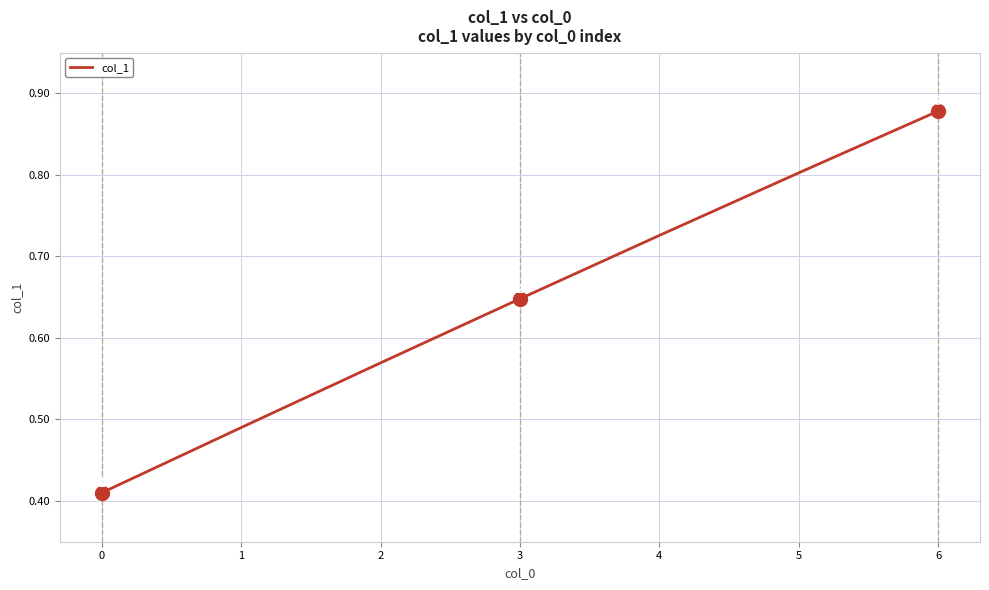

How many distinct data groups are displayed?

1